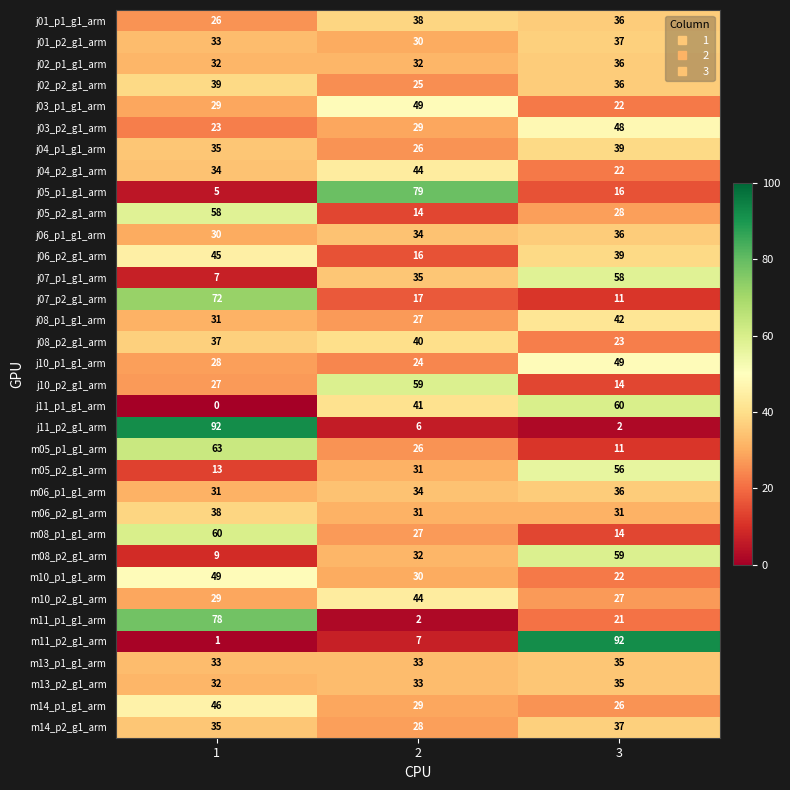

Between 1 and 2, which series saw the biggest shift?

j11_p2_g1_arm